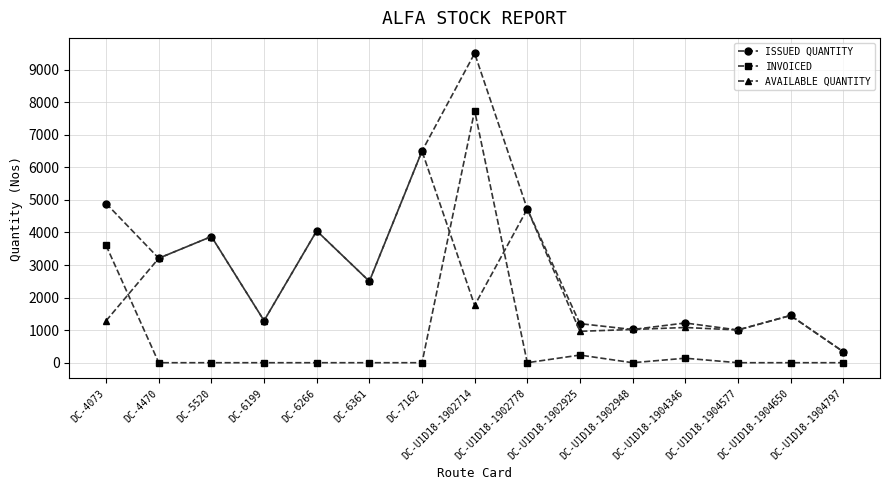

What is the label of the 6th point from the right?

DC-U1D18-1902925